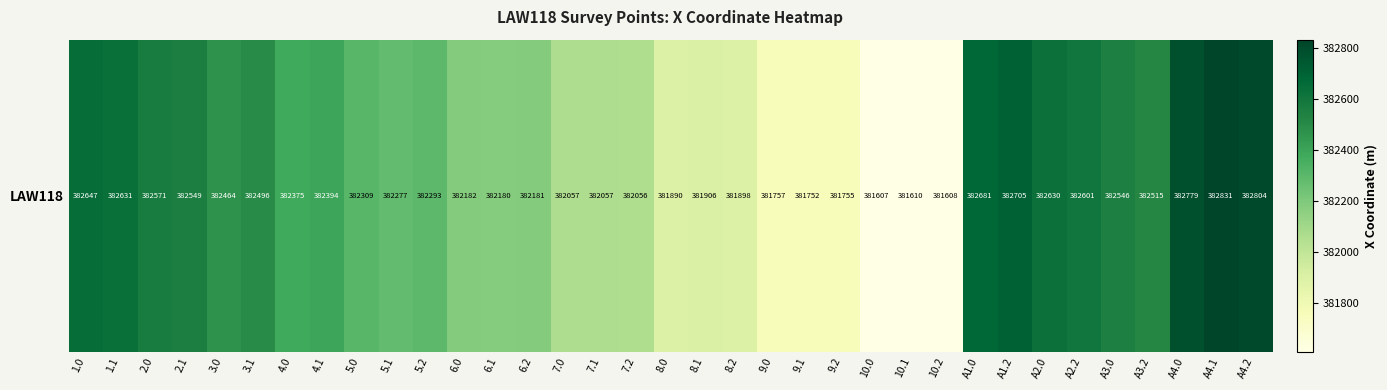

Reading right to left, transcribe all the data shown in this chart.

A4.2=382803.6	A4.1=382830.7	A4.0=382778.7	A3.2=382514.8	A3.0=382545.6	A2.2=382600.8	A2.0=382629.8	A1.2=382704.9	A1.0=382680.5	10.2=381608.1	10.1=381610.3	10.0=381606.7	9.2=381754.6	9.1=381752.3	9.0=381756.9	8.2=381897.9	8.1=381906.0	8.0=381890.5	7.2=382055.6	7.1=382057.0	7.0=382057.0	6.2=382180.9	6.1=382180.4	6.0=382181.8	5.2=382292.6	5.1=382277.3	5.0=382309.0	4.1=382394.2	4.0=382375.4	3.1=382495.6	3.0=382464.3	2.1=382549.2	2.0=382571.4	1.1=382631.0	1.0=382646.9